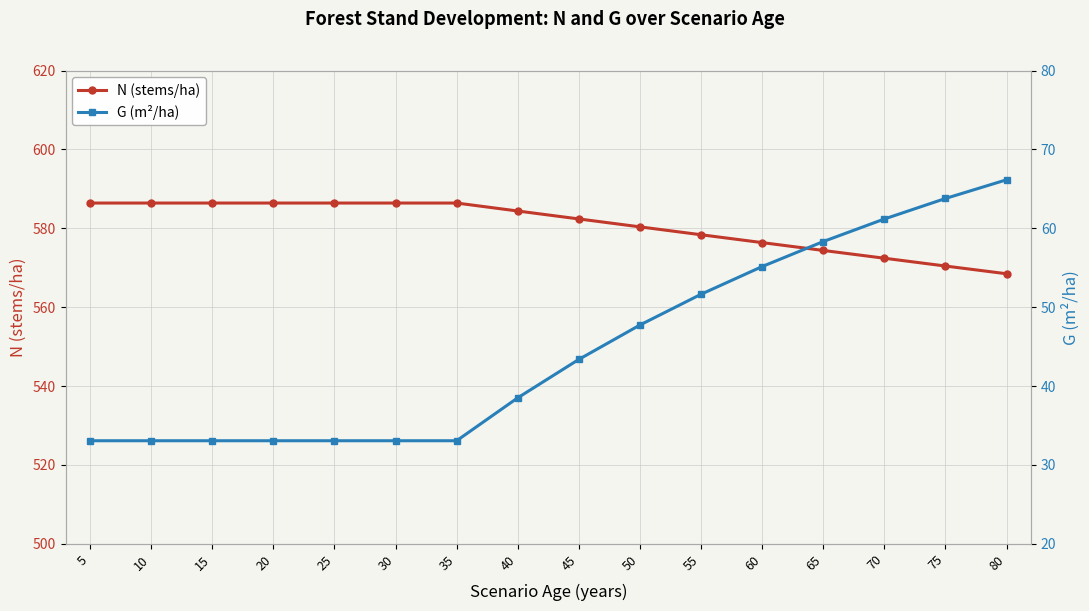

How many distinct data groups are displayed?

2